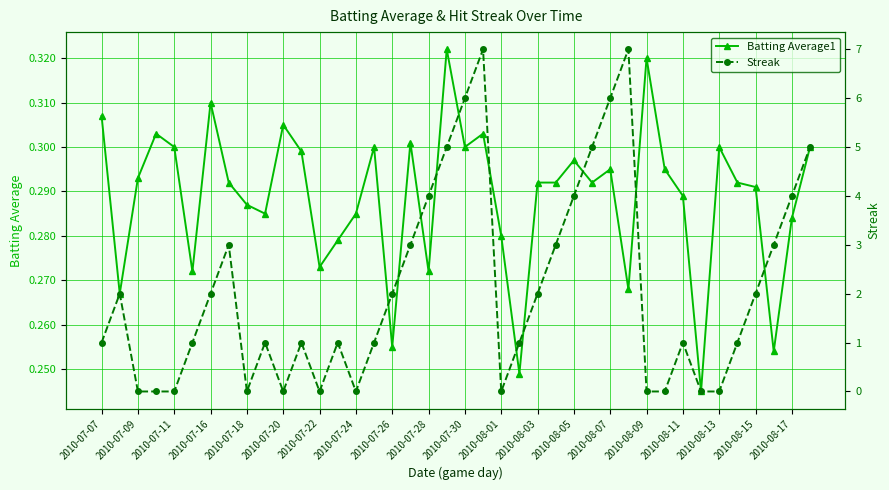

How many intersections are there between Streak and Batting Average1?

16